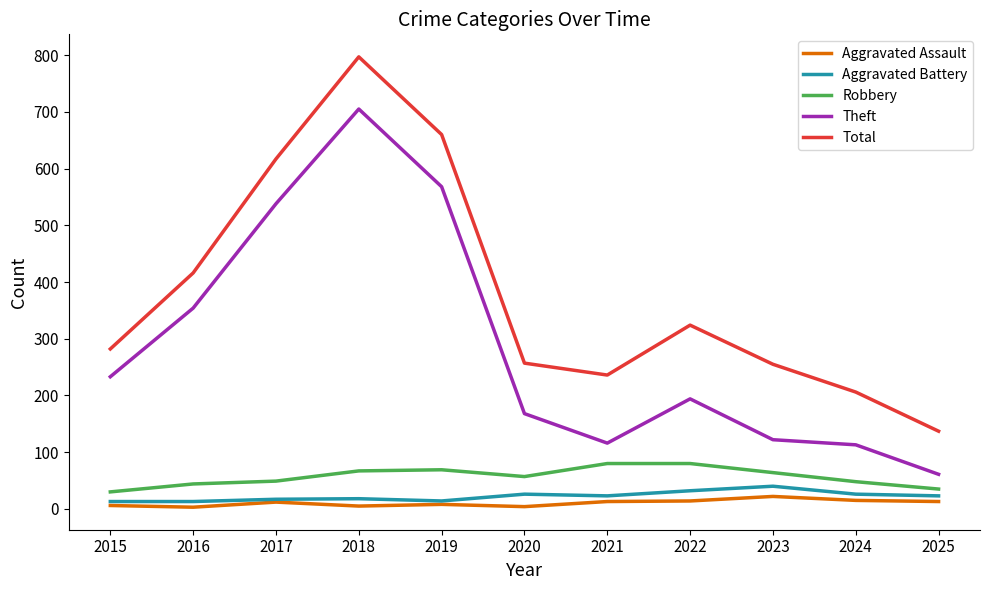

True or false: Theft and Aggravated Battery cross at least once.

False